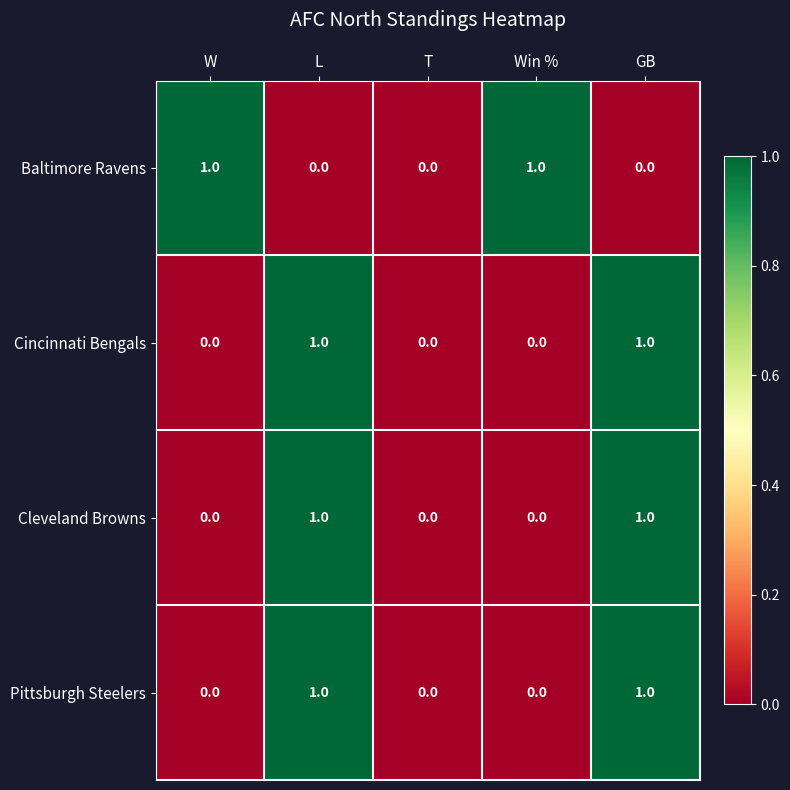

Reading right to left, list all the values displayed in this chart.

Baltimore Ravens: GB=0	Win %=1	T=0	L=0	W=1
Cincinnati Bengals: GB=1	Win %=0	T=0	L=1	W=0
Cleveland Browns: GB=1	Win %=0	T=0	L=1	W=0
Pittsburgh Steelers: GB=1	Win %=0	T=0	L=1	W=0